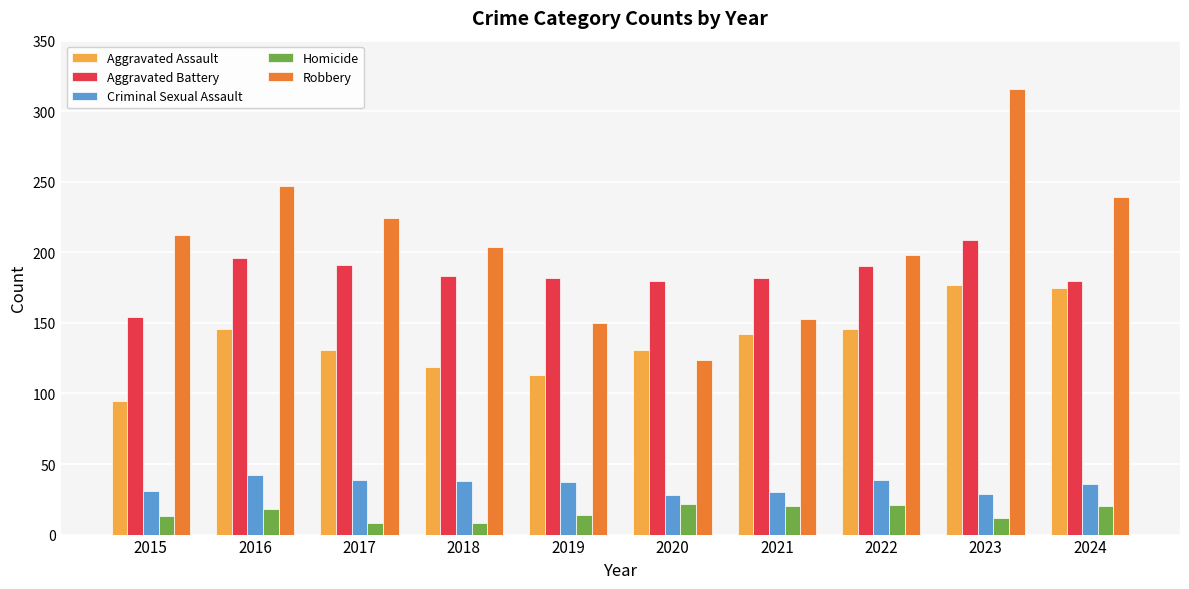

What is the difference between the highest and lowest values at 2019?

168